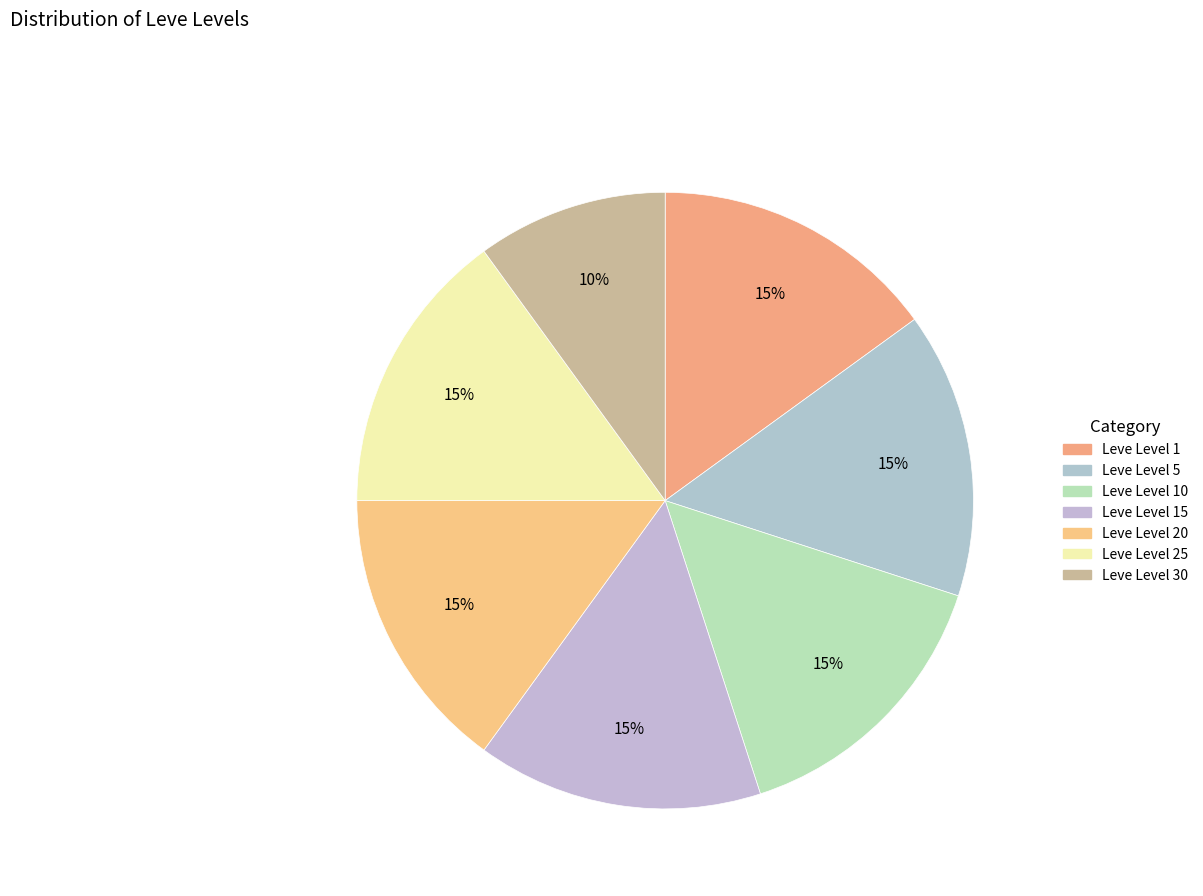

What is the largest slice in the pie chart?

Leve Level 5